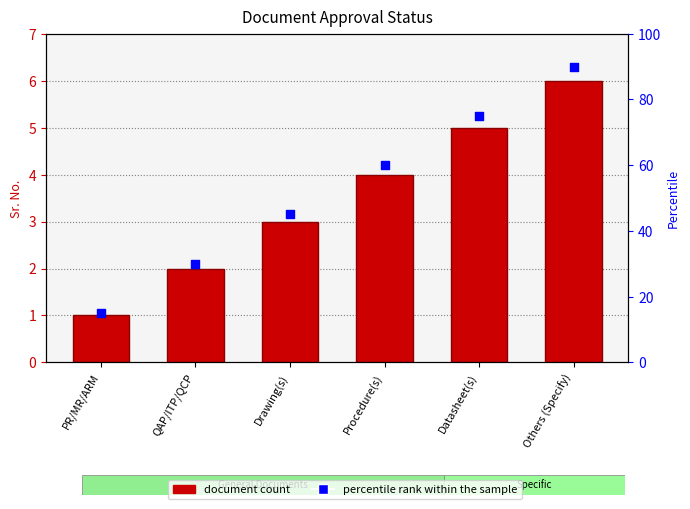

Which series has the largest total across all categories?

percentile rank within the sample